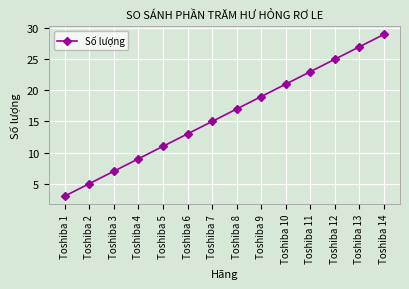

What is the change in value from Toshiba 5 to Toshiba 11?

+12